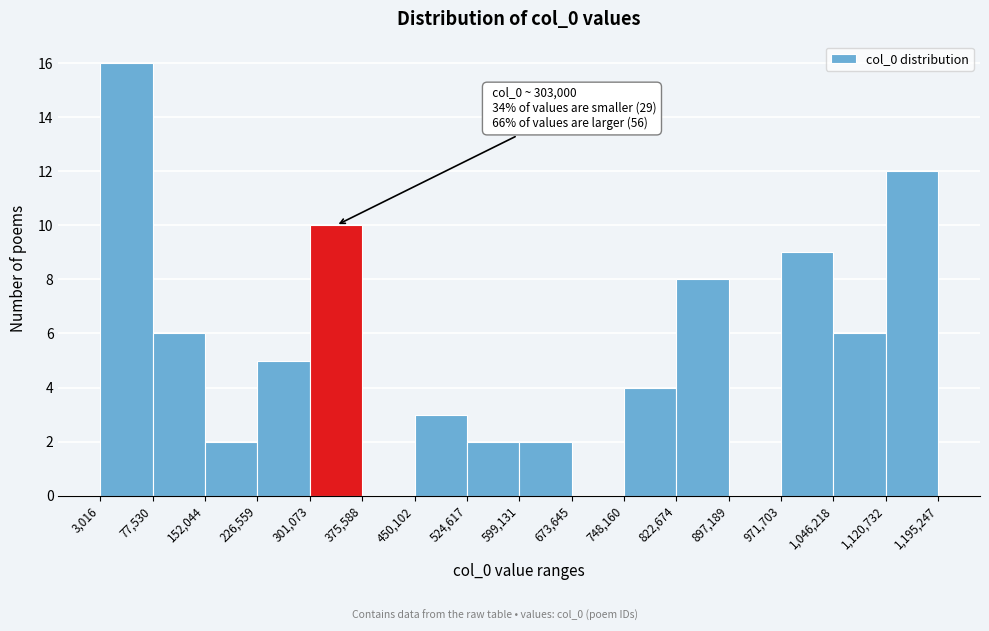

Over which range of the x-axis is the bar tallest?

3,016 to 77,530